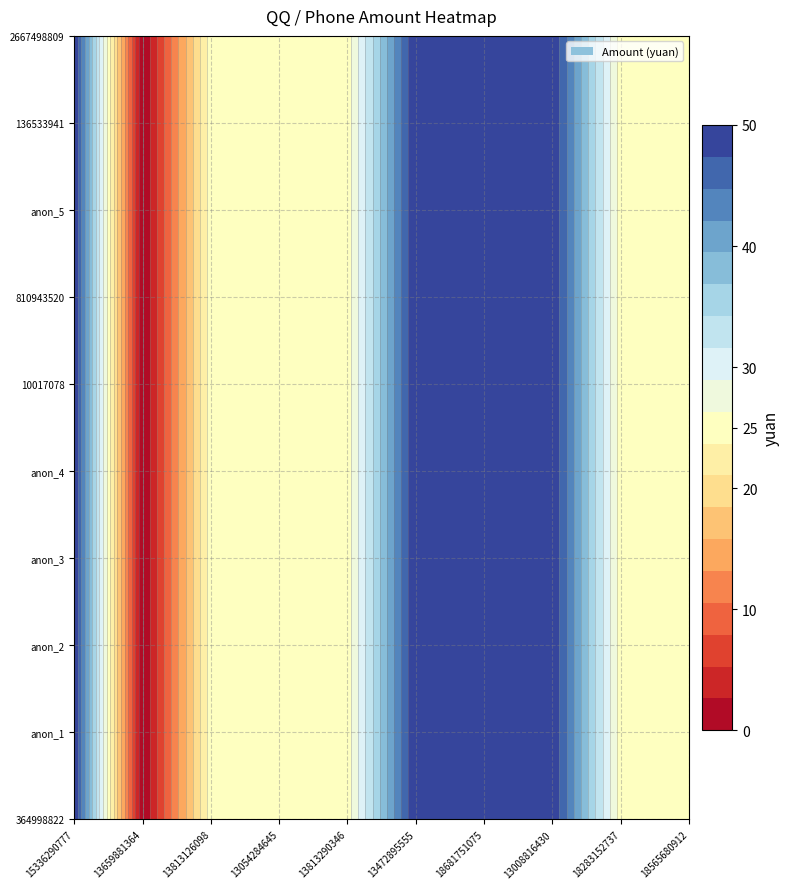

Which series has the largest total across all categories?

364998822